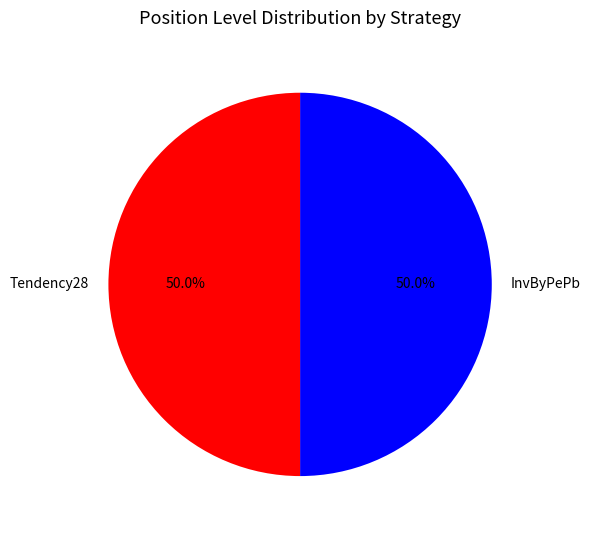

The Tendency28 slice represents 50% of the pie. True or false?

True